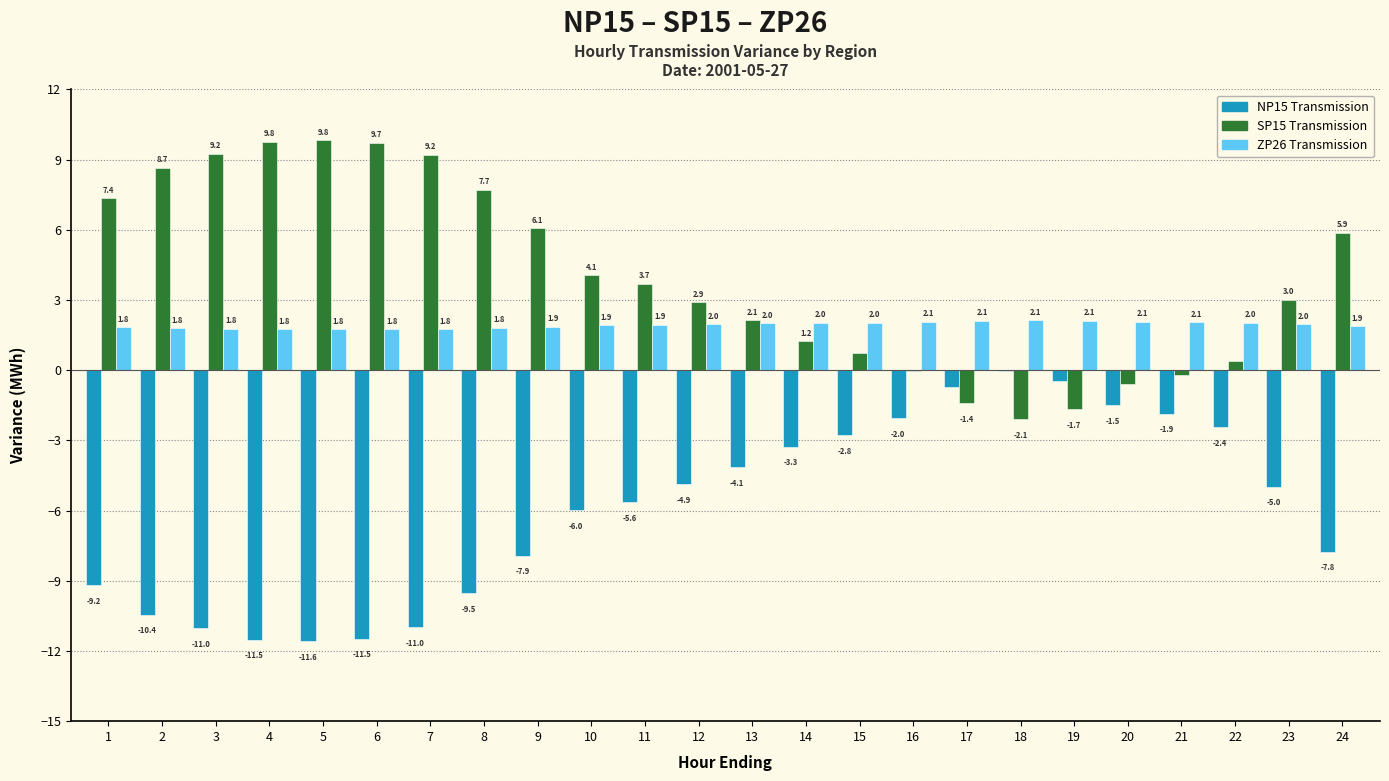

The NP15 Transmission series shows -13.6 at 8. True or false?

False